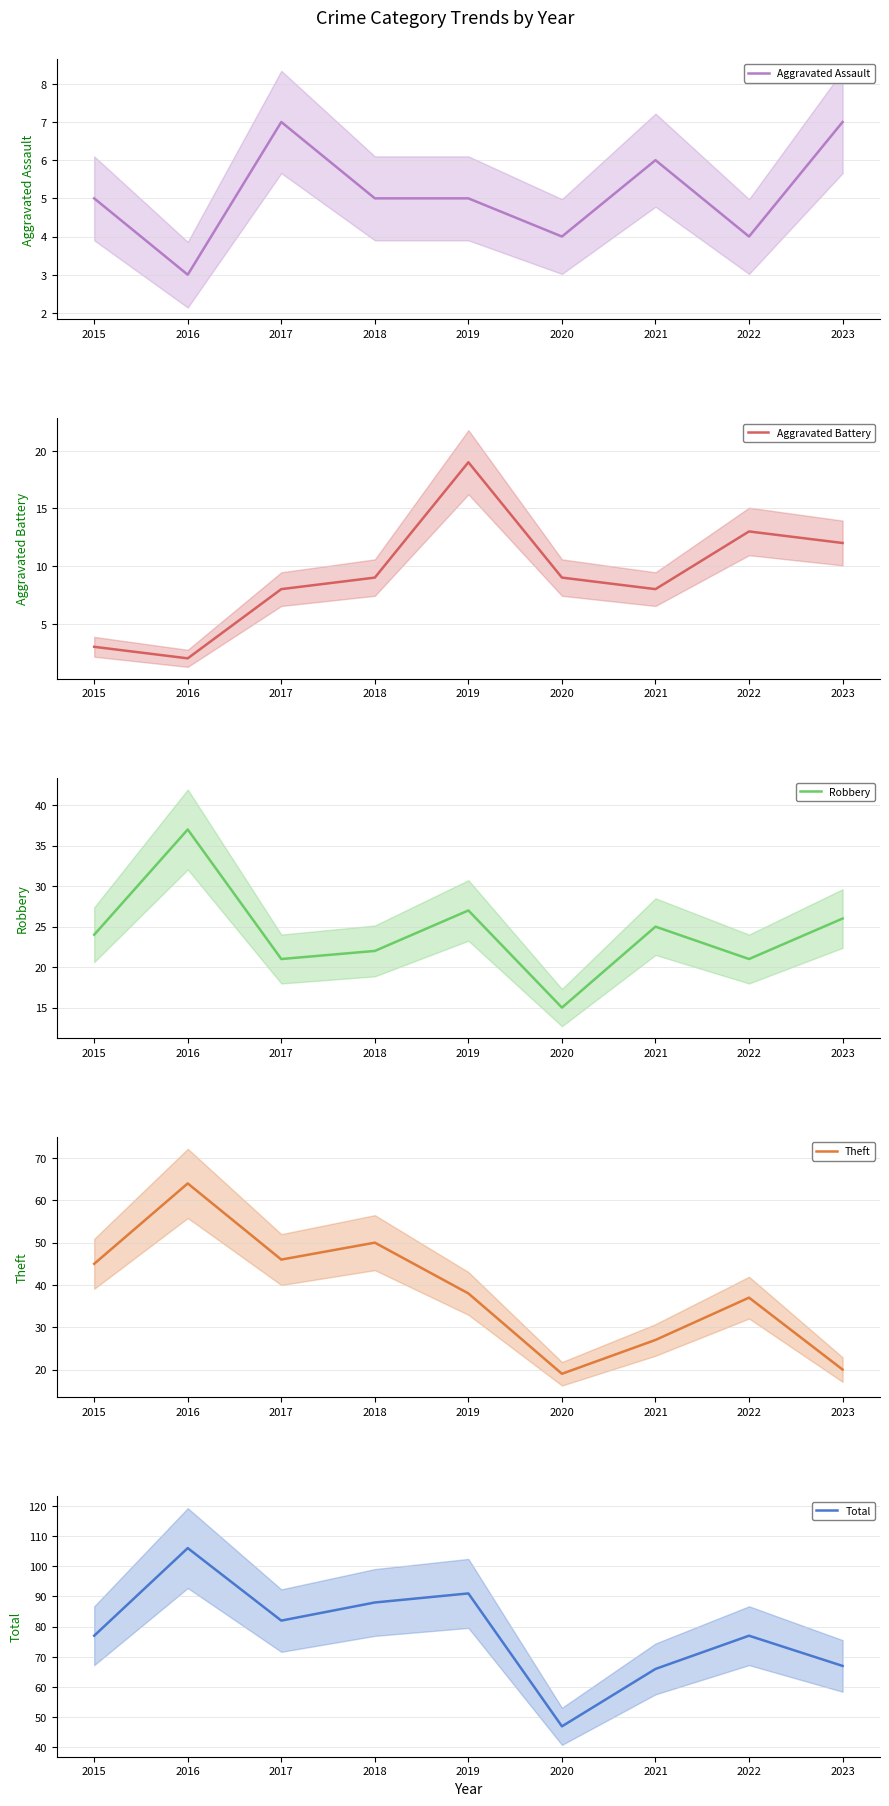

True or false: Theft has a value of 24 at 2018.

False